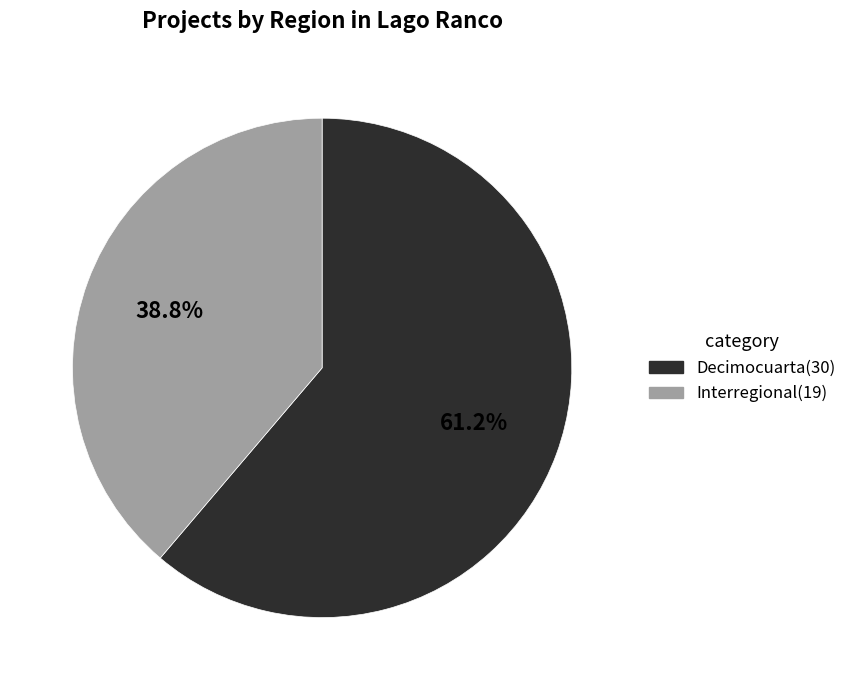

How many segments does this pie chart have?

2